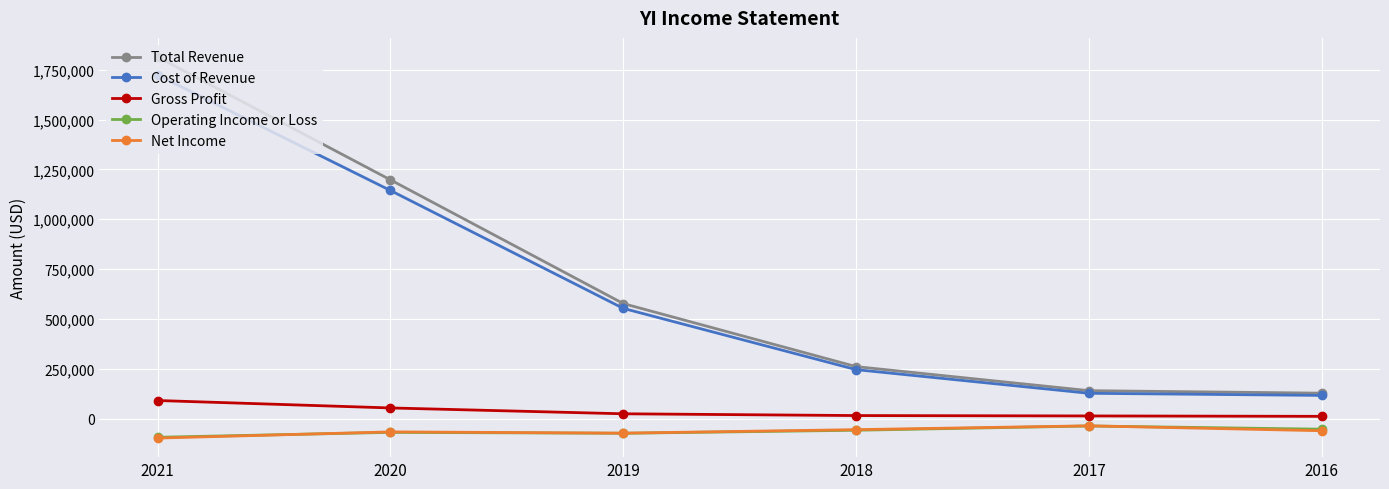

At how many categories does at least one series exceed 853013?

2